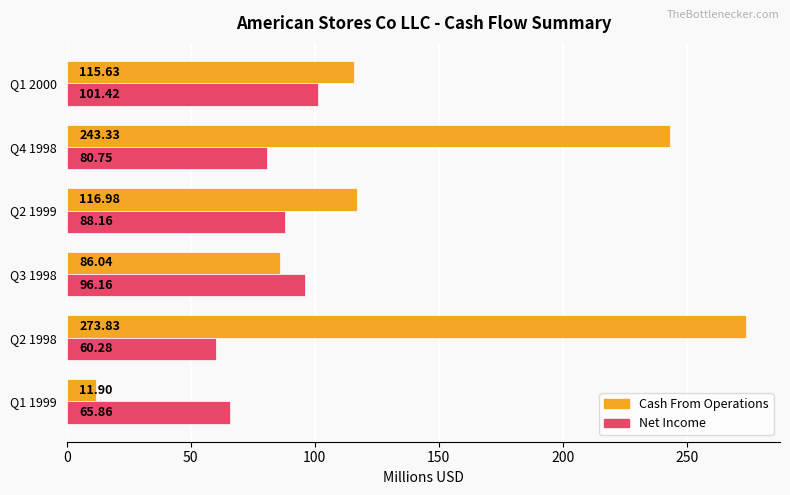

Which series has the largest range (max minus min)?

Cash From Operations